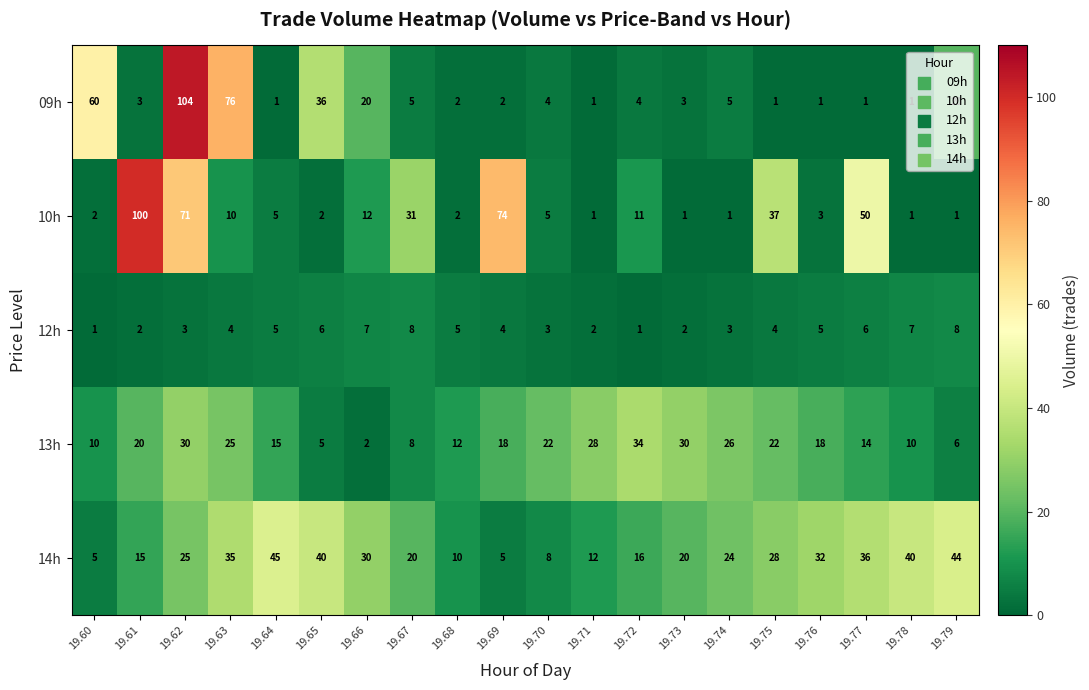

Which series has the largest total across all categories?

14h